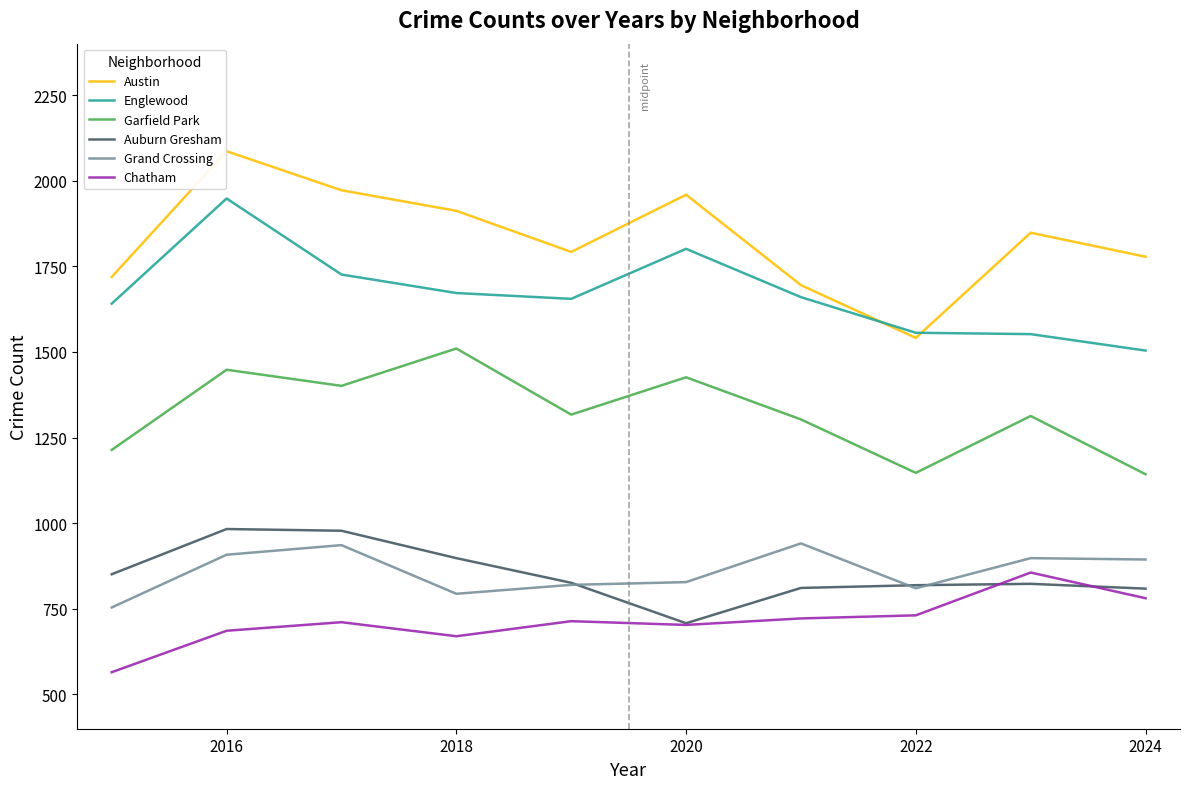

Rank the series by their maximum value, from lowest to highest.

Chatham, Grand Crossing, Auburn Gresham, Garfield Park, Englewood, Austin